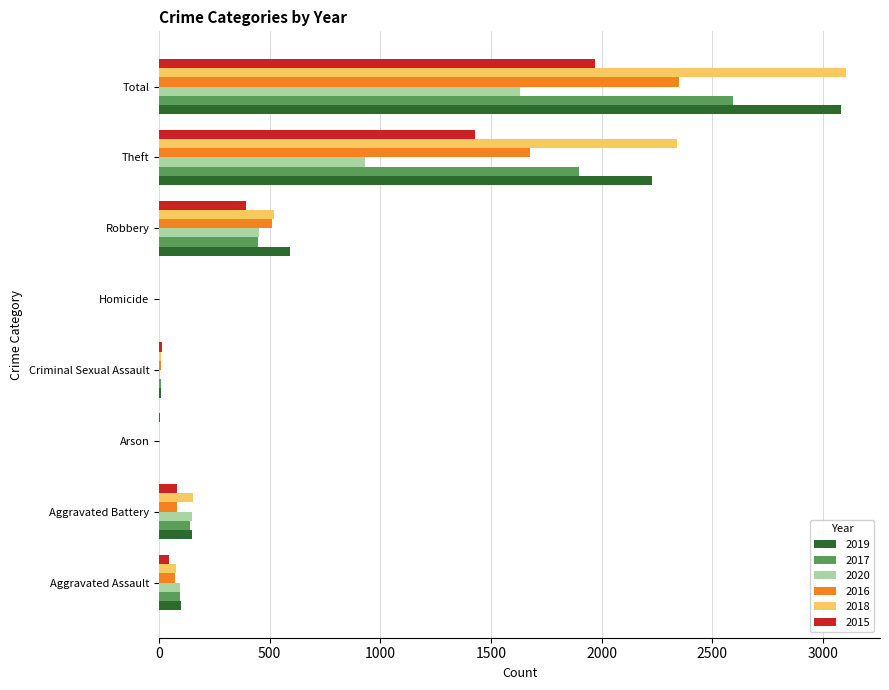

What are all the series names shown in the legend?

2019, 2017, 2020, 2016, 2018, 2015